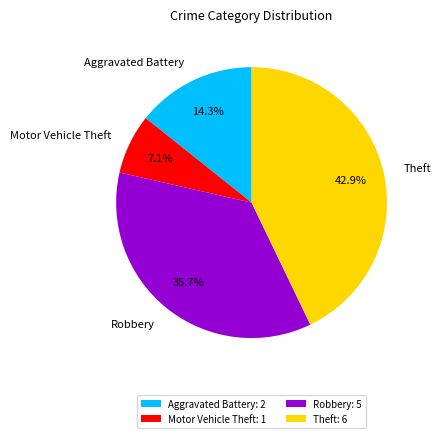

Which slice is the smallest?

Motor Vehicle Theft